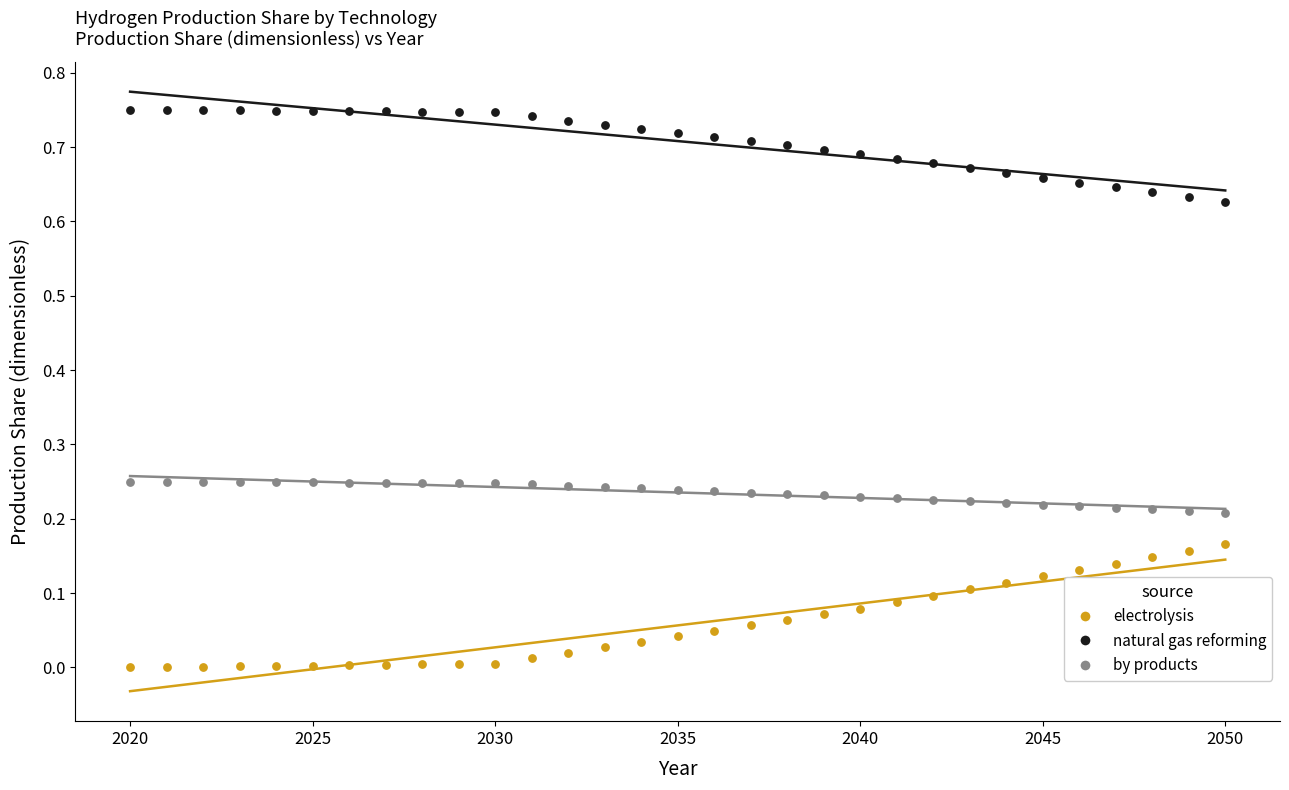

Which series contains the highest Y value?

natural gas reforming